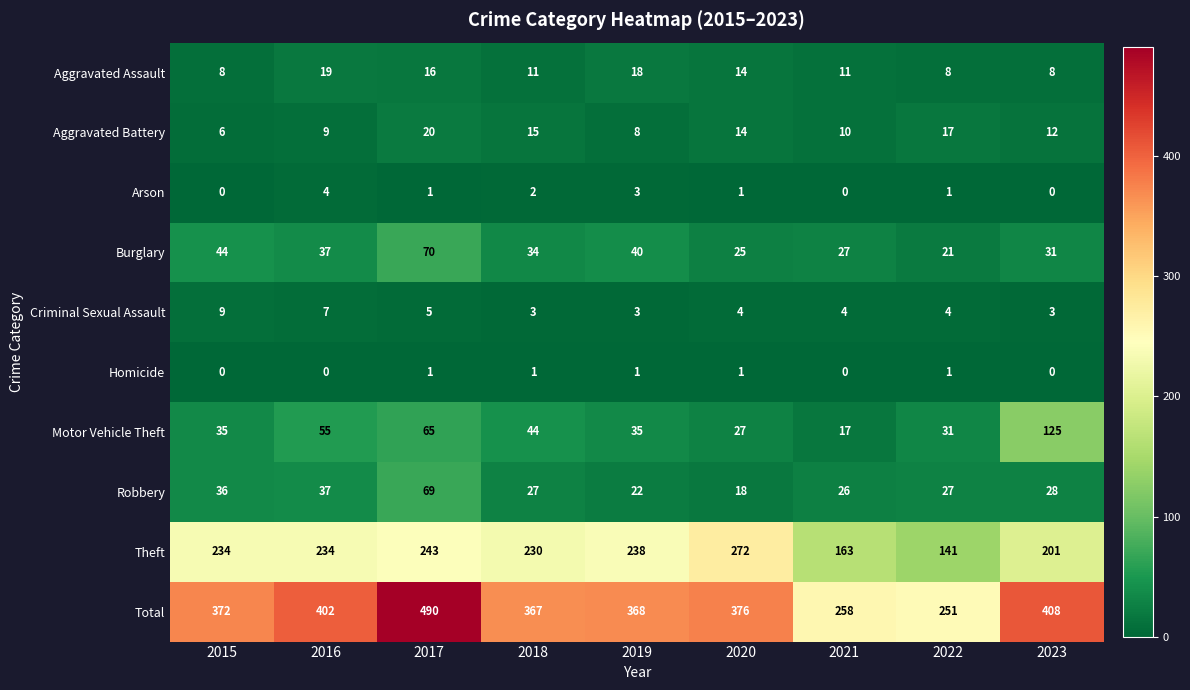

What is the sum of the Theft values at 2023 and 2017?

444